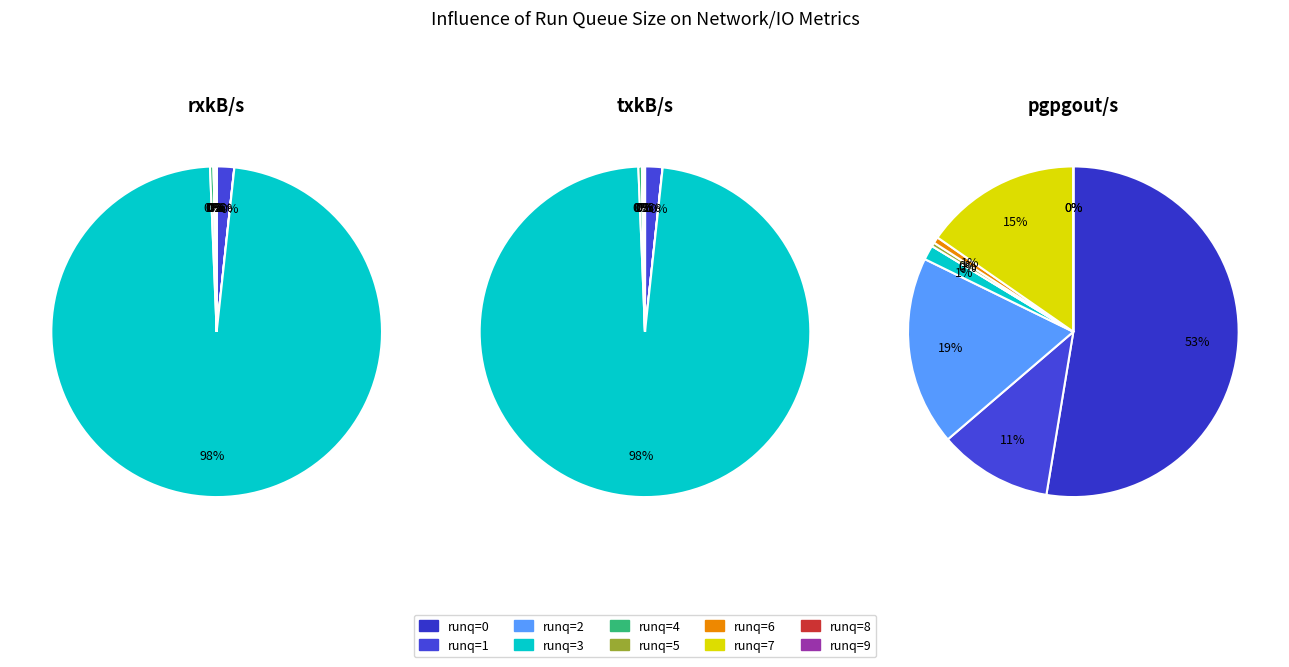

Is there a majority slice in this chart?

Yes